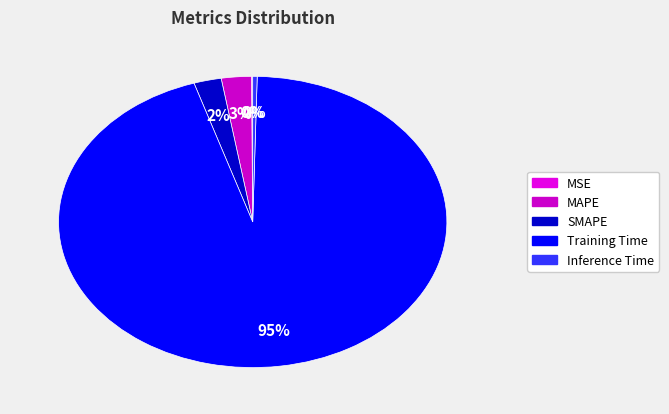

What portion of the pie excludes Inference Time?

99.6%